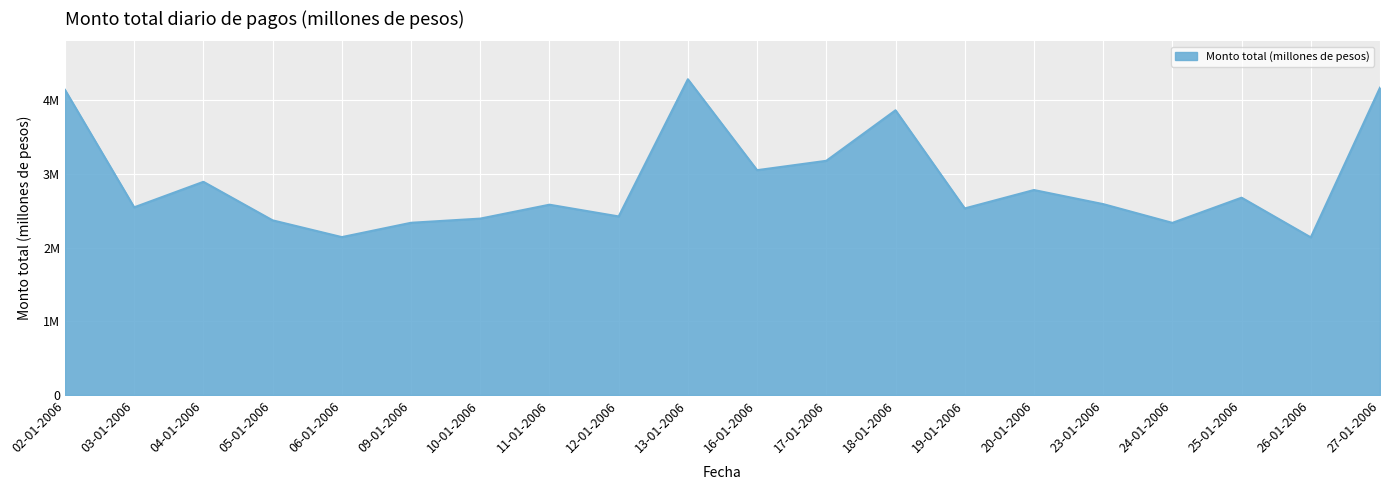

How many distinct data groups are displayed?

1